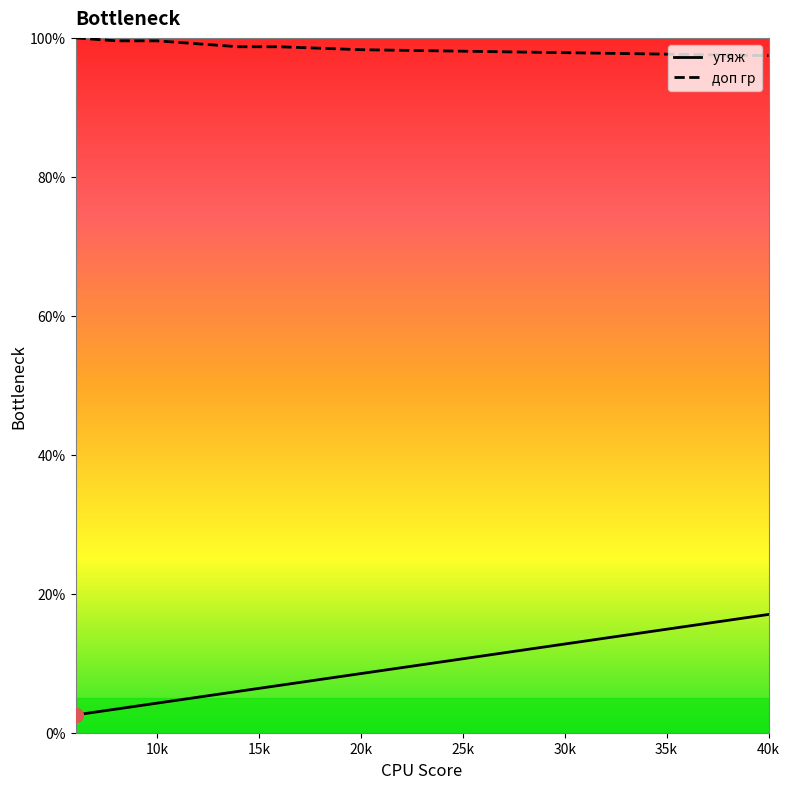

What is the spread (max minus min) of values at 14?

92.8